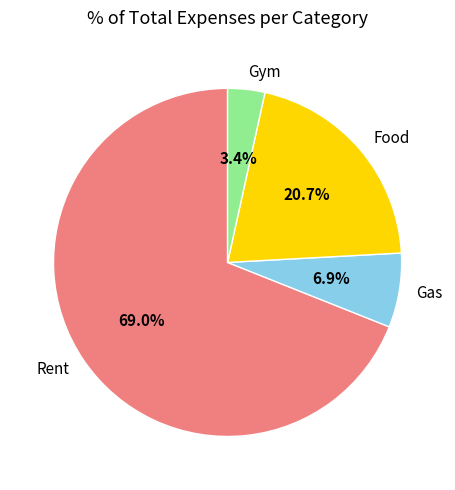

Which has a higher value, Gym or Food?

Food